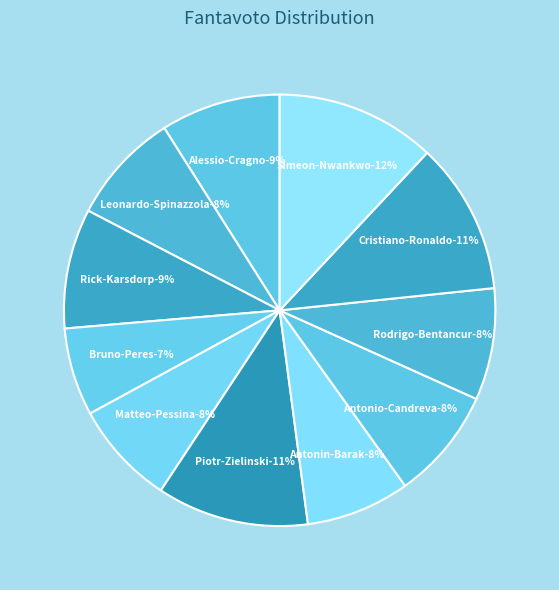

What percentage is the Alessio-Cragno slice, to the nearest percent?

9%